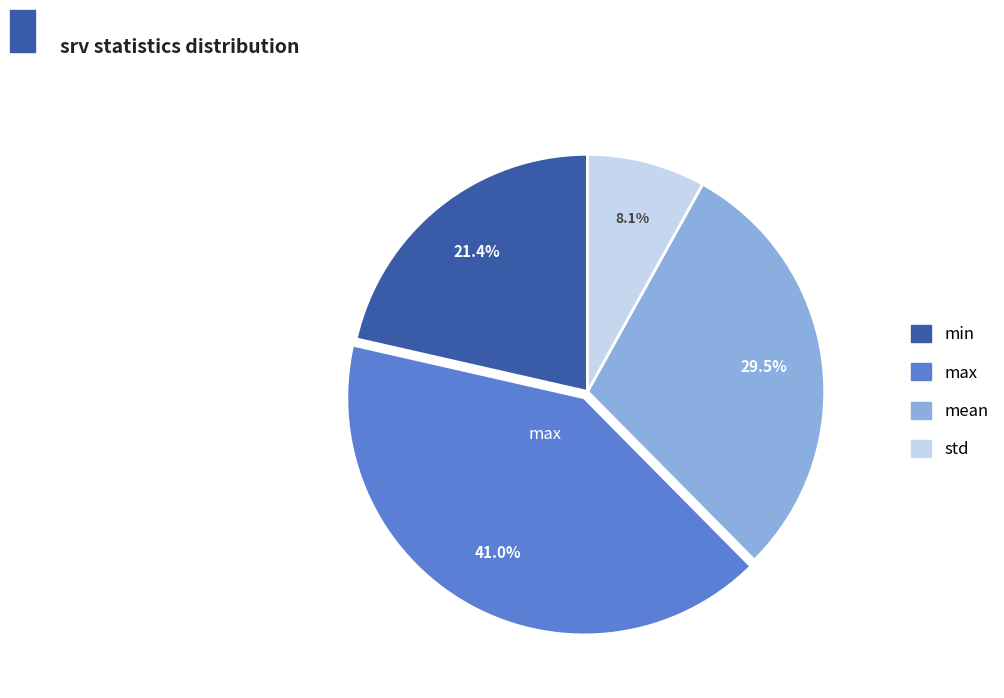

Between max and std, which is larger?

max